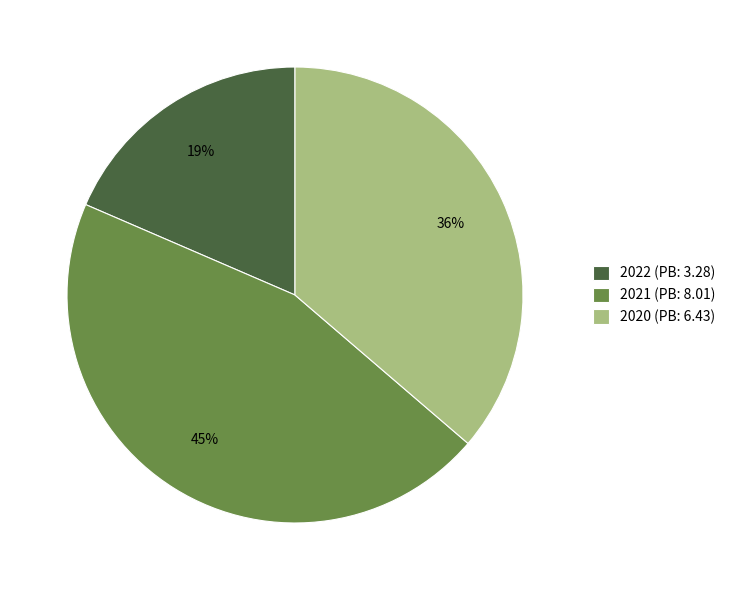

Does 2022 represent more than half of the total?

No